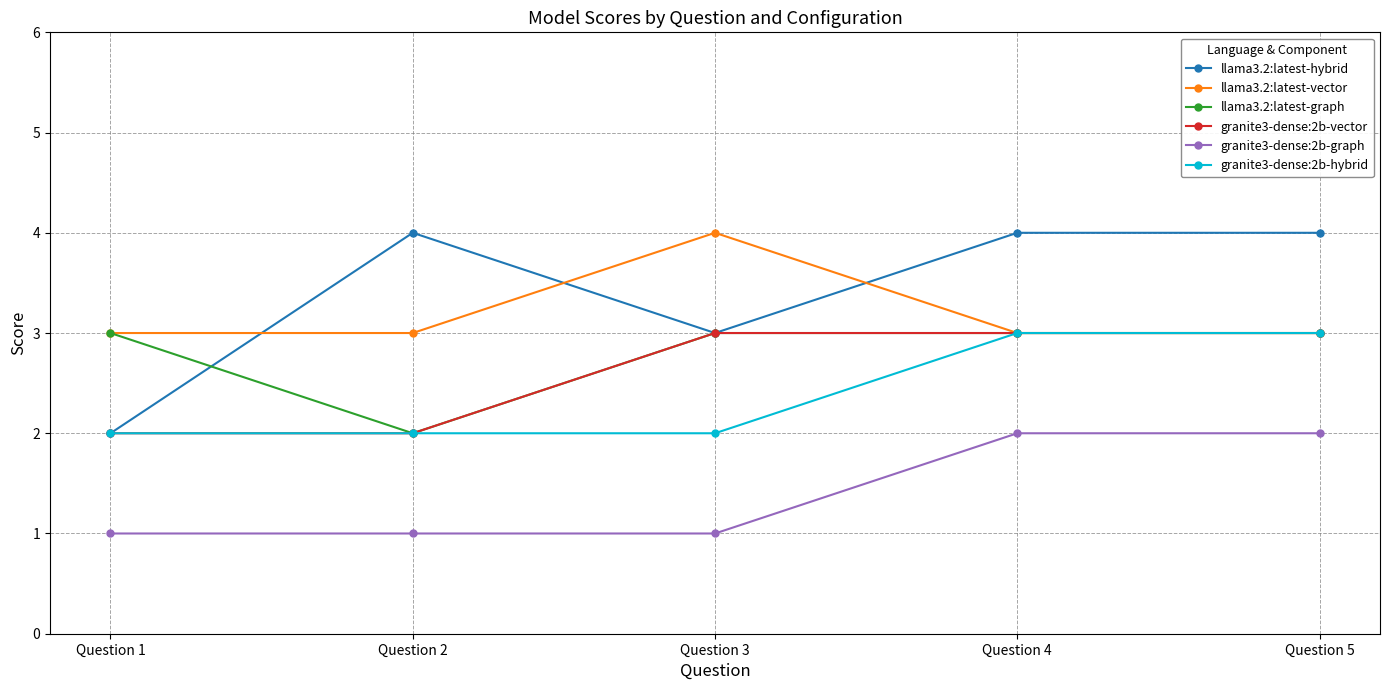

Which series has the widest spread of values?

llama3.2:latest-hybrid